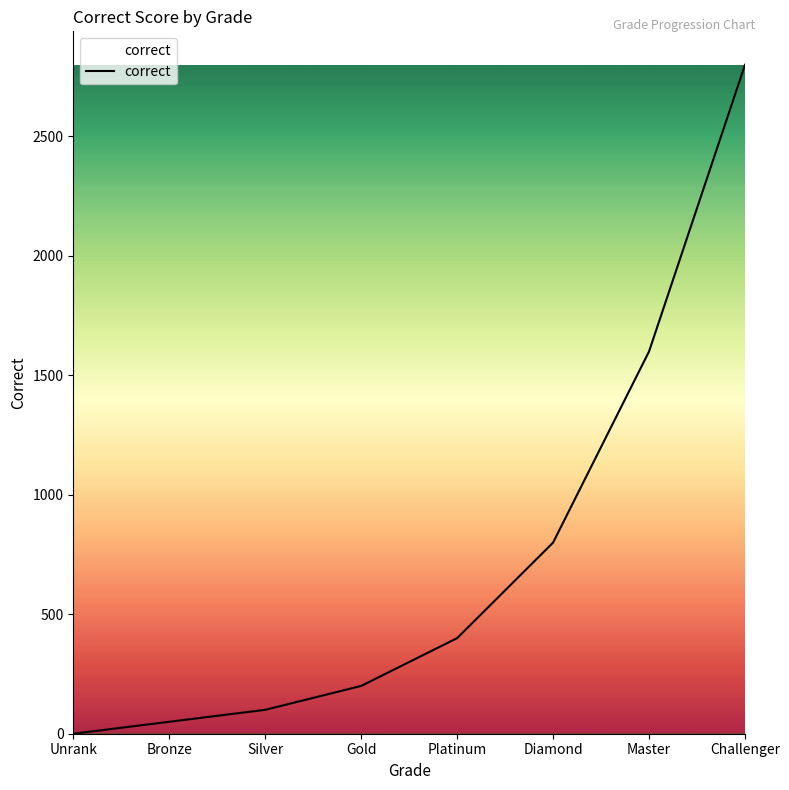

The chart shows a value of 2656 at Master. True or false?

False